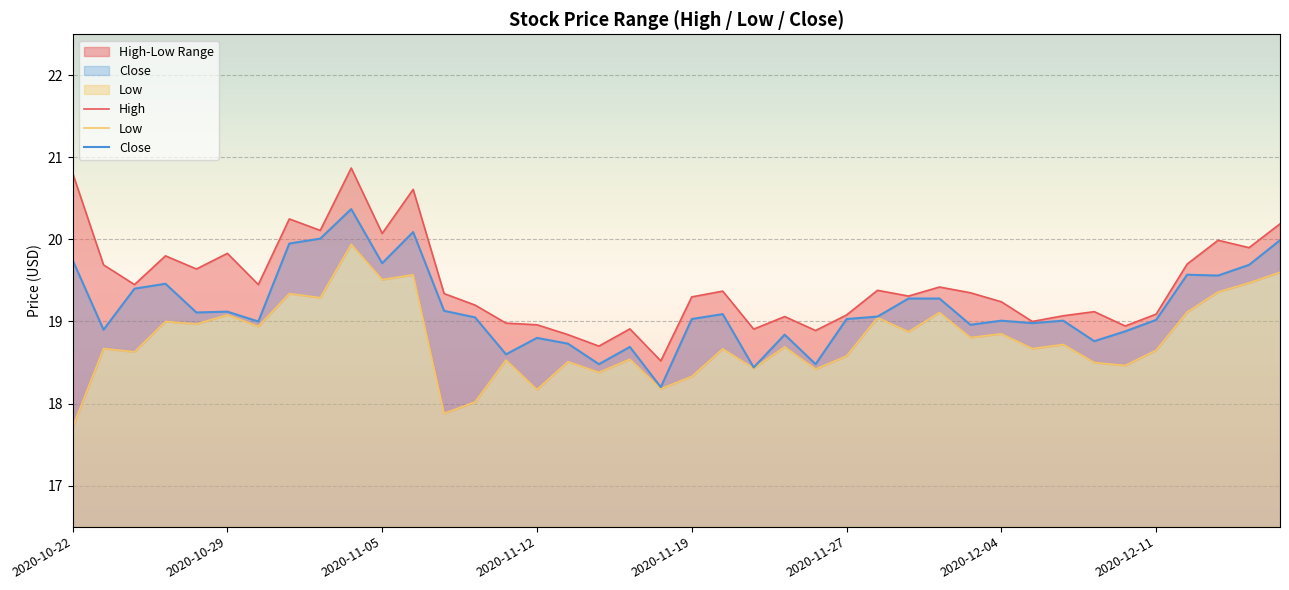

How many data points in Close are less than 19?

14